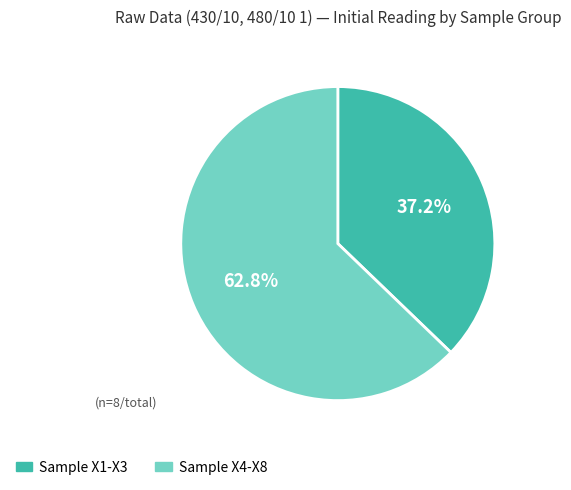

Count the number of slices in the pie.

2